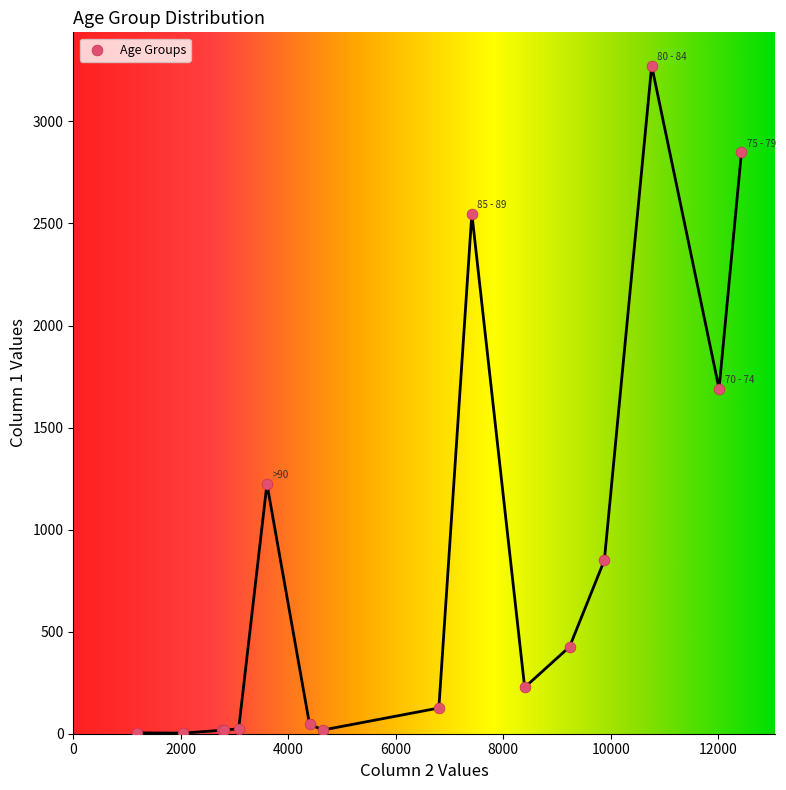

What Y value in the scatter plot is closest to 1638?

1690